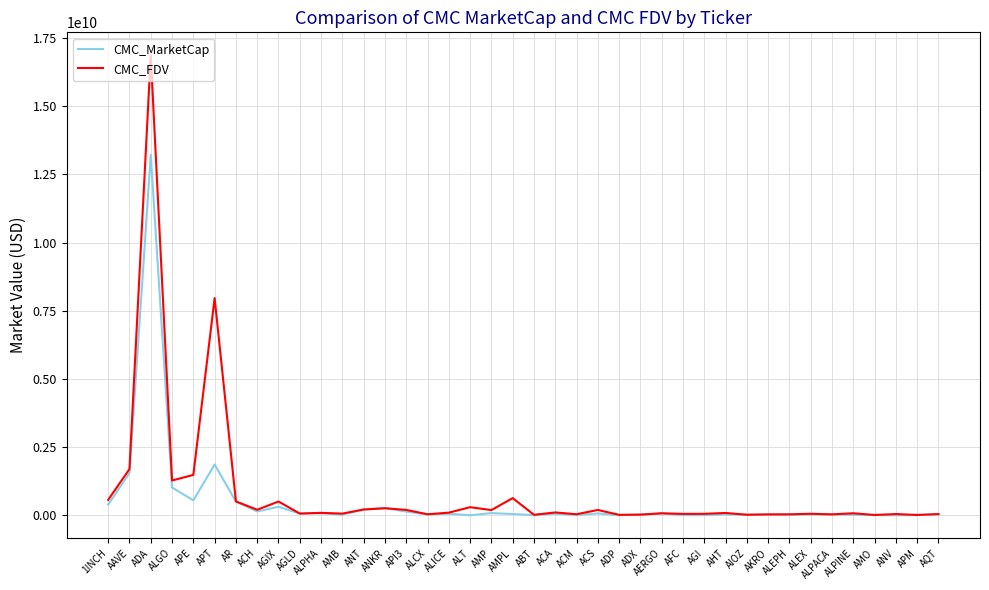

Where does the CMC_MarketCap series first go above 45034718?

1INCH